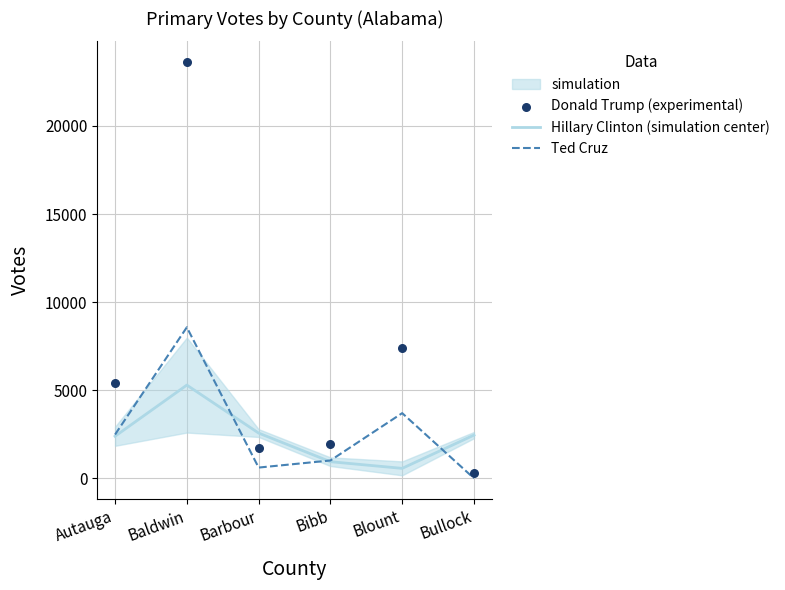

Which series contains the highest Y value?

Donald Trump (experimental)